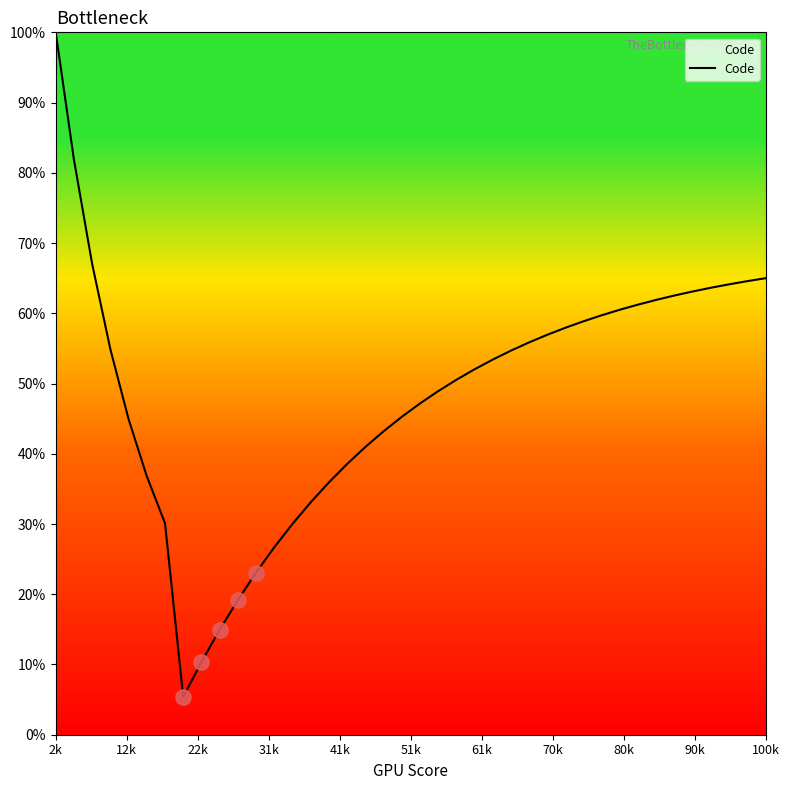

What is the greatest value displayed?

100.0